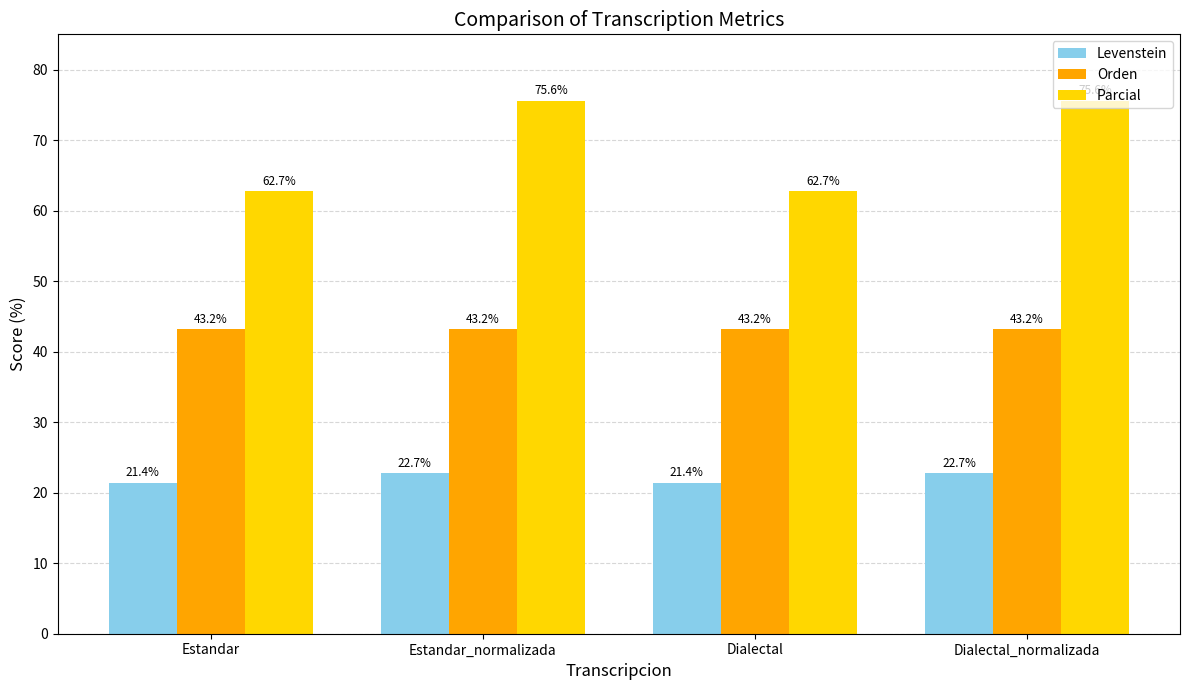

Does the chart contain any negative values?

No